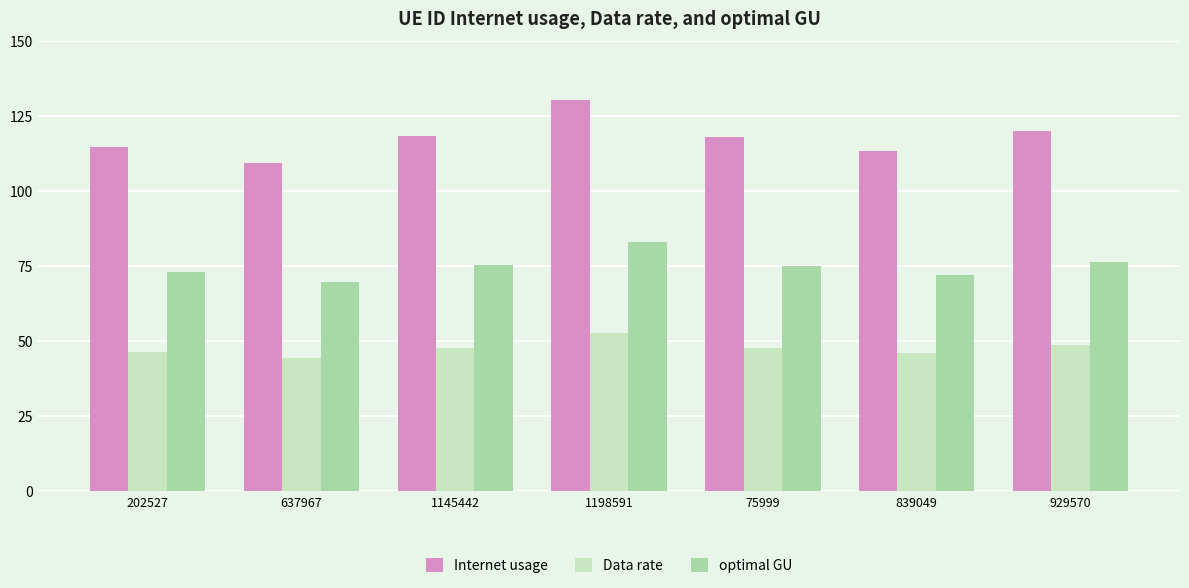

Read the Internet usage value at 75999.

118.2